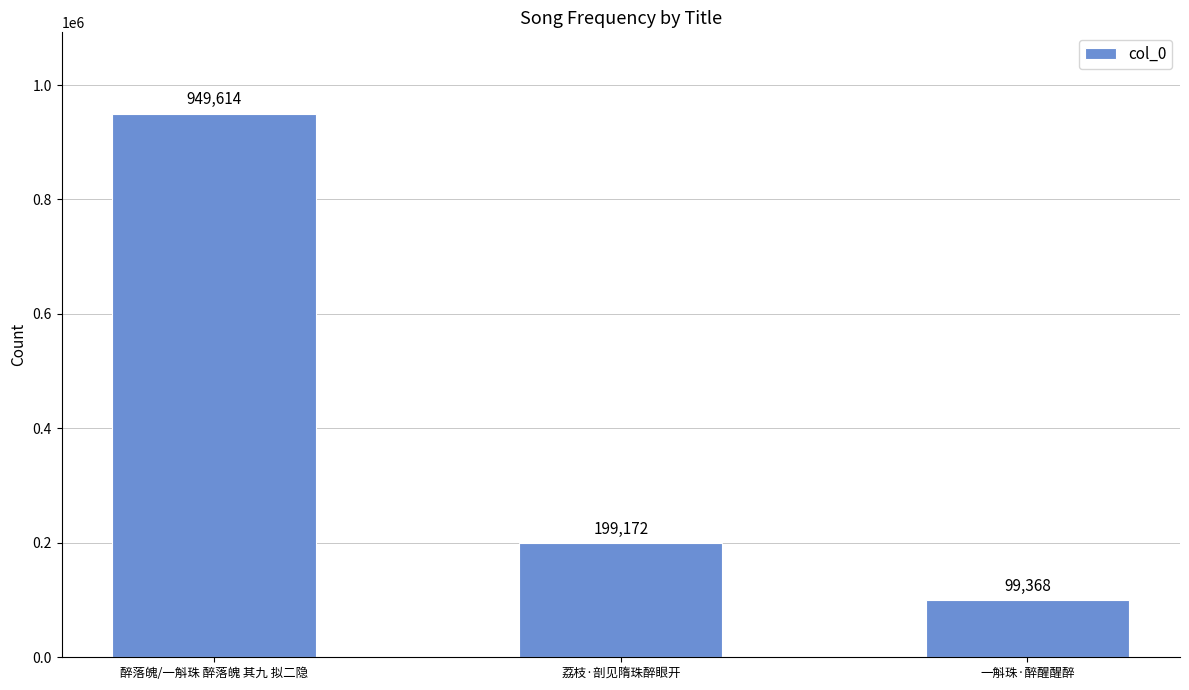

What value does the data have at 一斛珠·醉醒醒醉?

99368